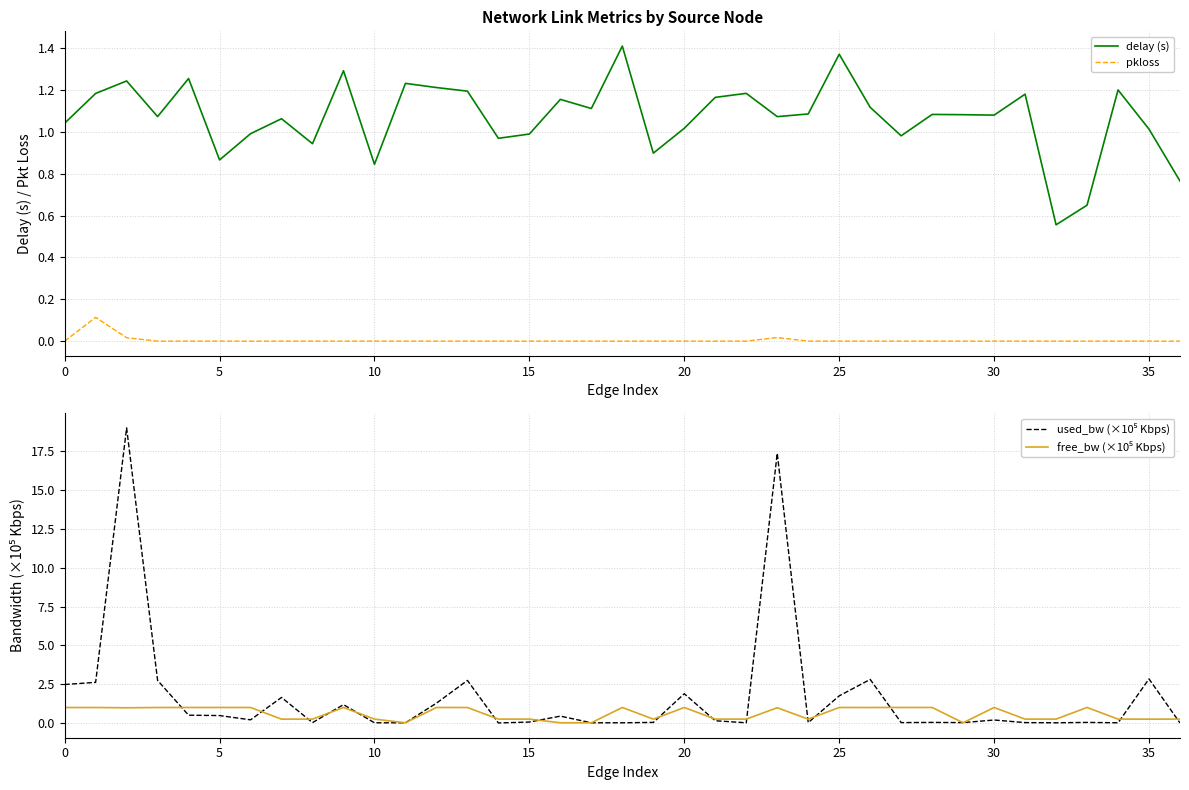

Which series has the widest spread of values?

used_bw (×10⁵ Kbps)